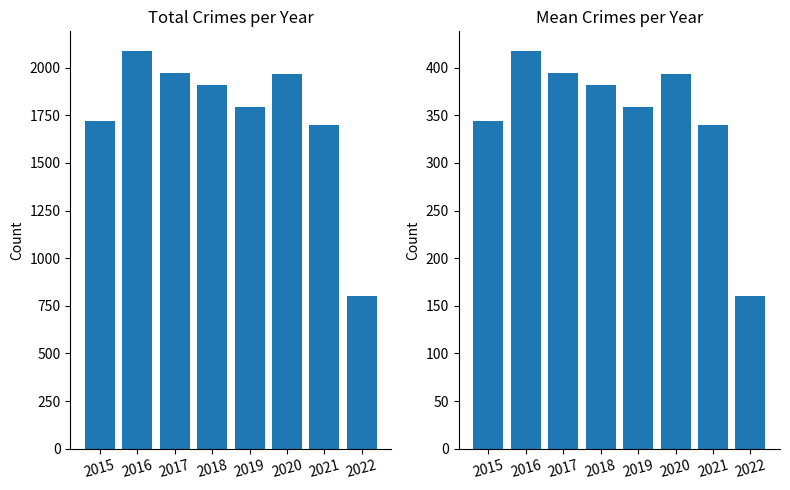

At which category is the sum across all series the highest?

2016